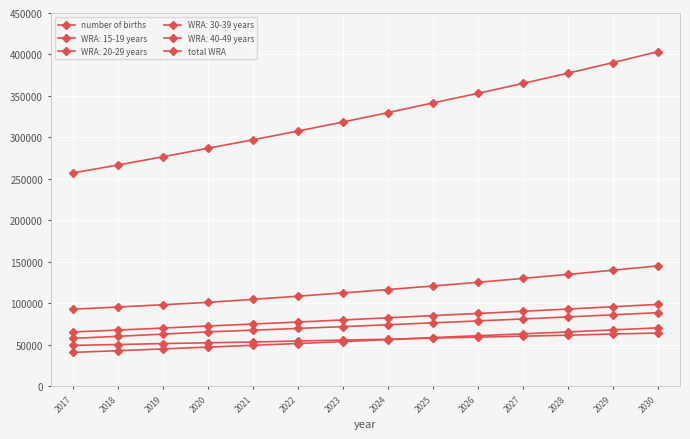

Between 2021 and 2017, which is larger?

2021